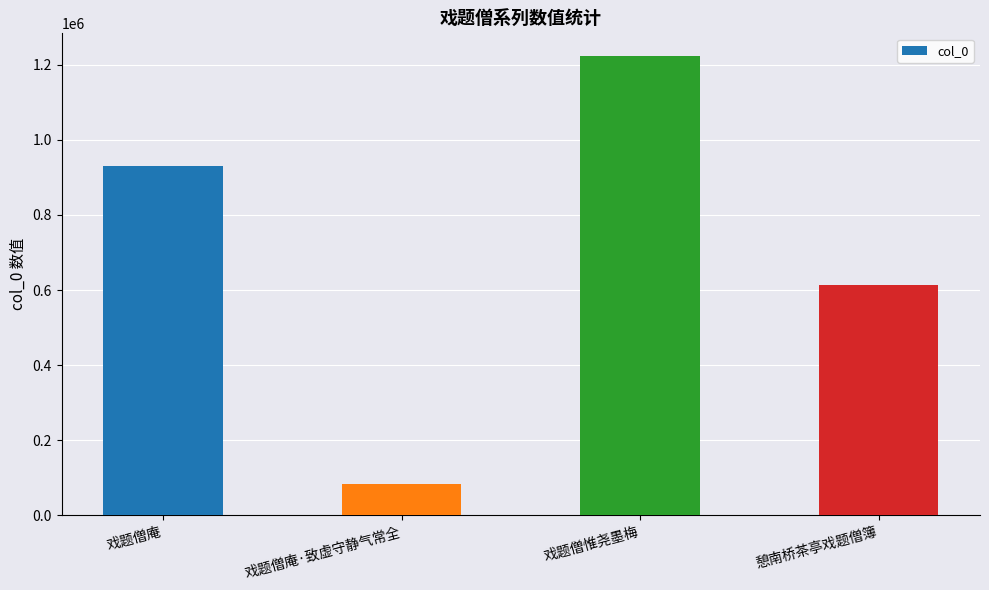

Between 戏题僧惟尧墨梅 and 戏题僧庵, which is larger?

戏题僧惟尧墨梅